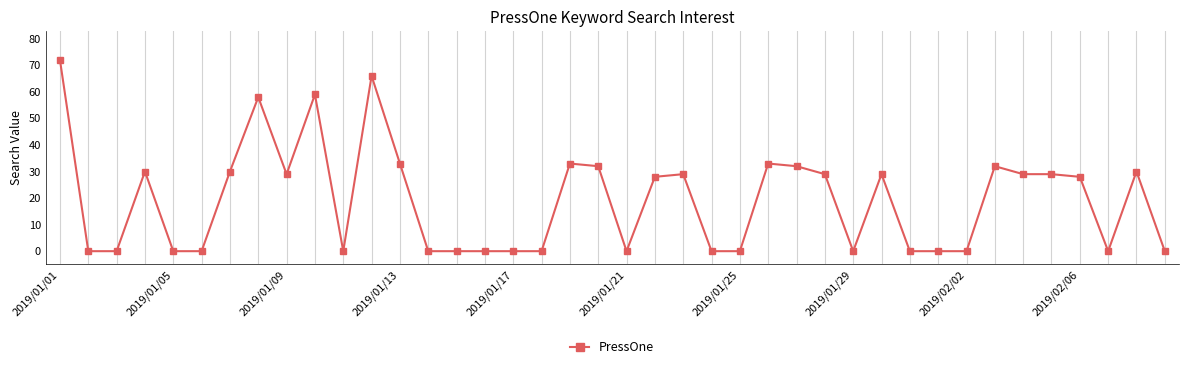

What is the average value?

19